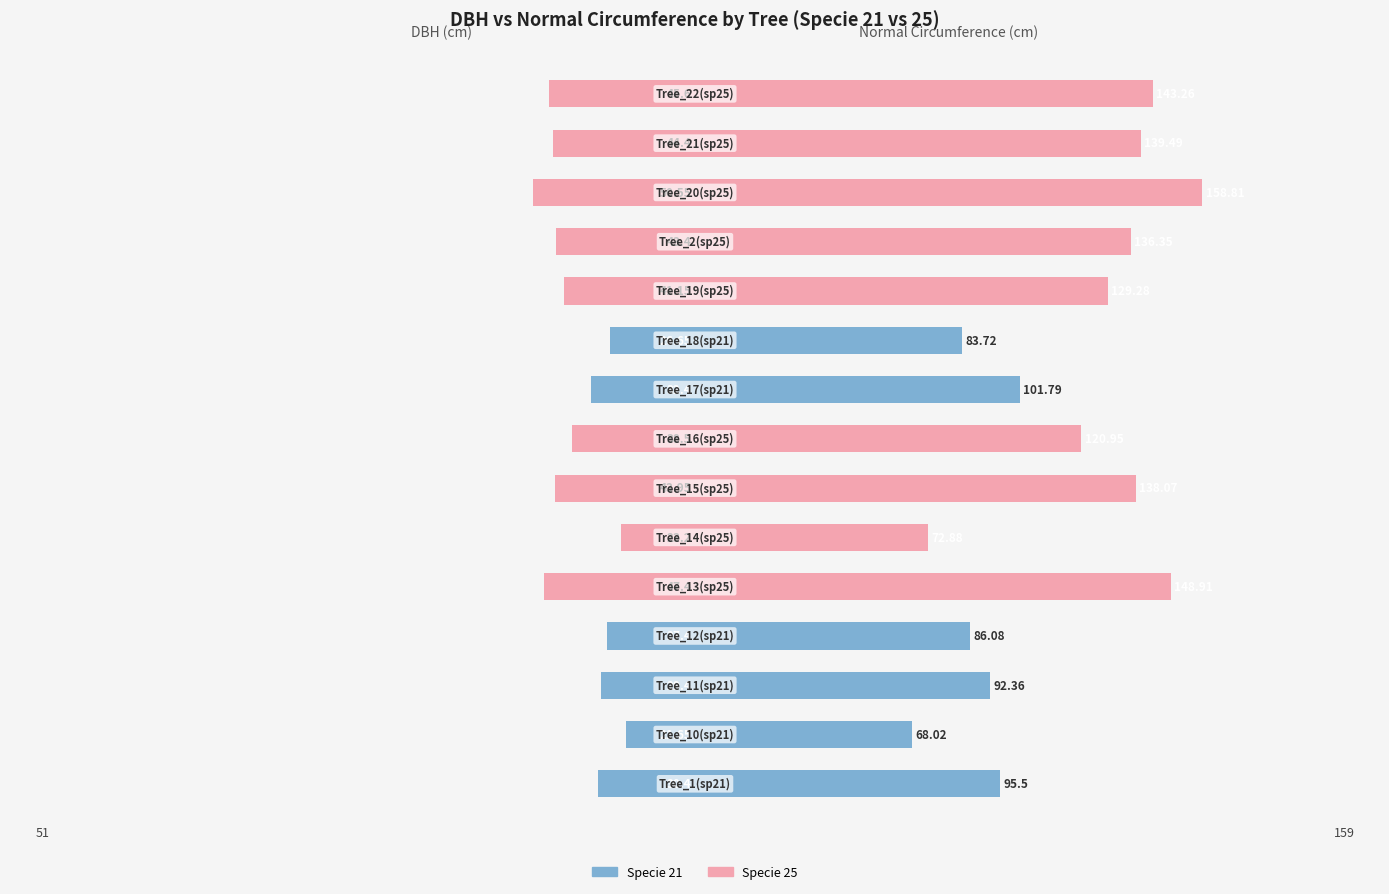

What is the sum of all Normal Circumference (right) values?

1715.5